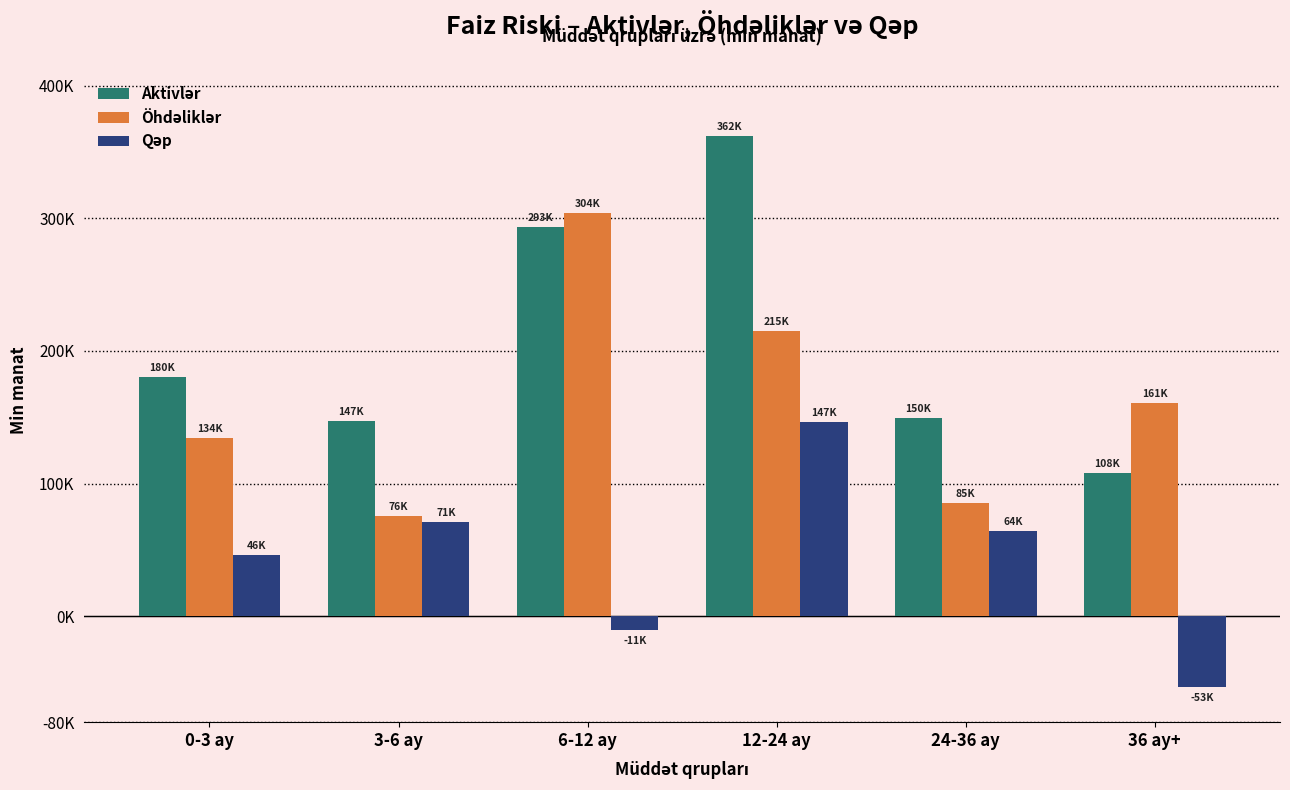

What is the difference between the maximum and second lowest values in the Öhdəliklər series?

219088.4